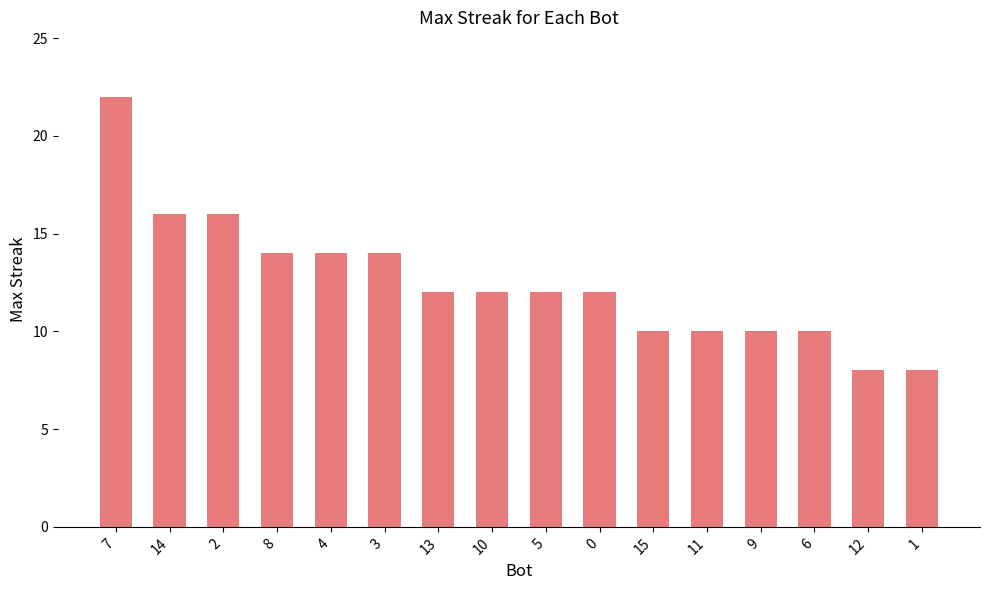

What is the difference between the maximum and second lowest values?

14